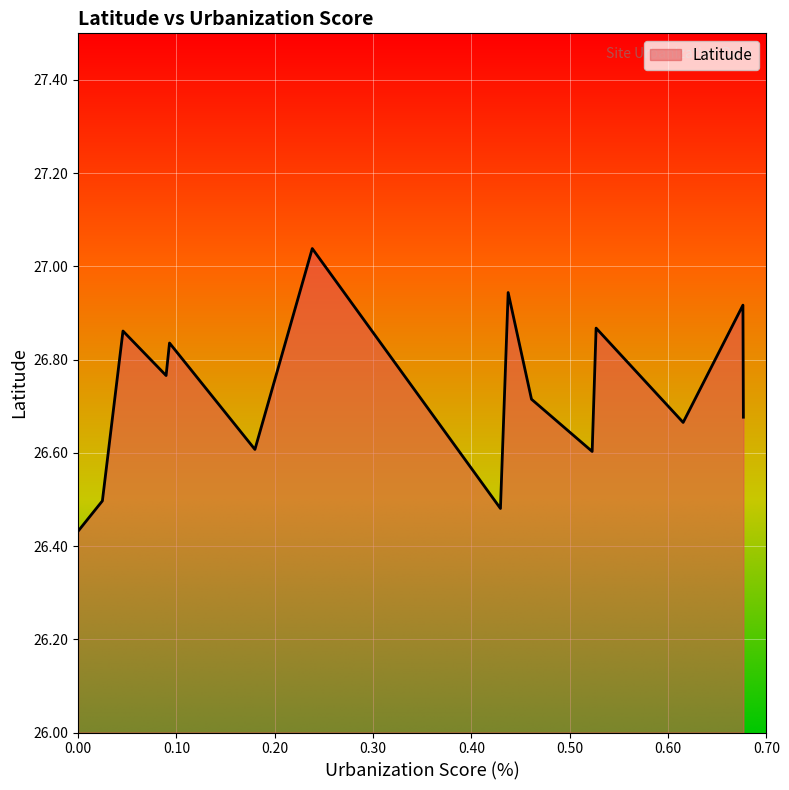

What is the difference between the maximum and minimum values?

0.6